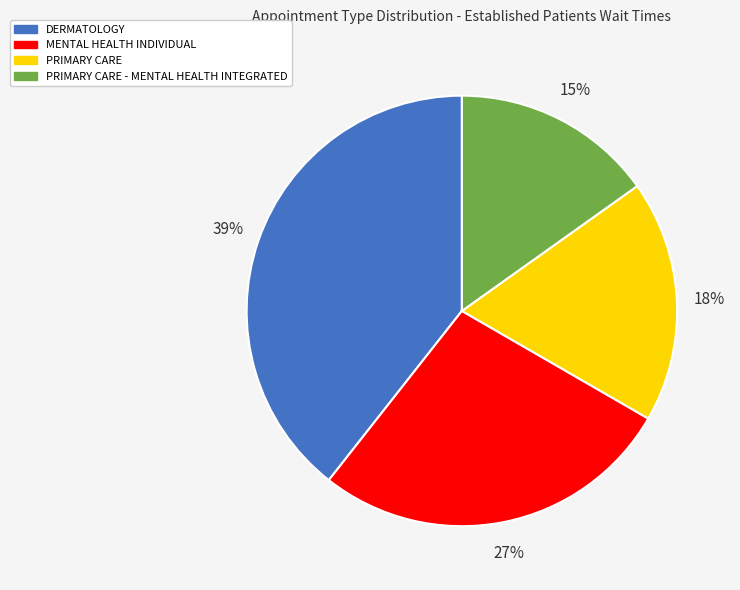

What is the ratio of the value at MENTAL HEALTH INDIVIDUAL to the value at DERMATOLOGY?

0.7